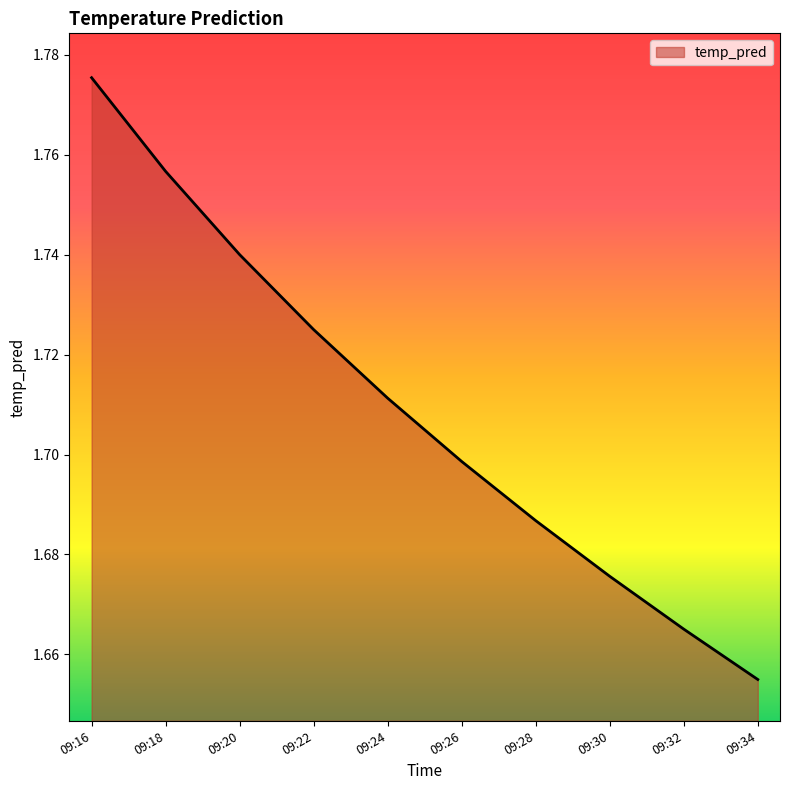

What is the ratio of the value at 09:22 to the value at 09:16?

1.0